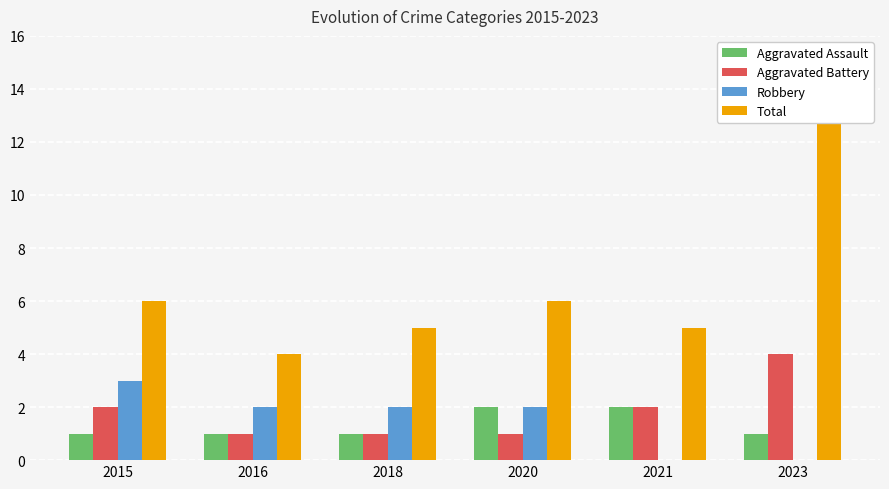

At 2018, list the series in order from largest to smallest.

Total, Robbery, Aggravated Assault, Aggravated Battery